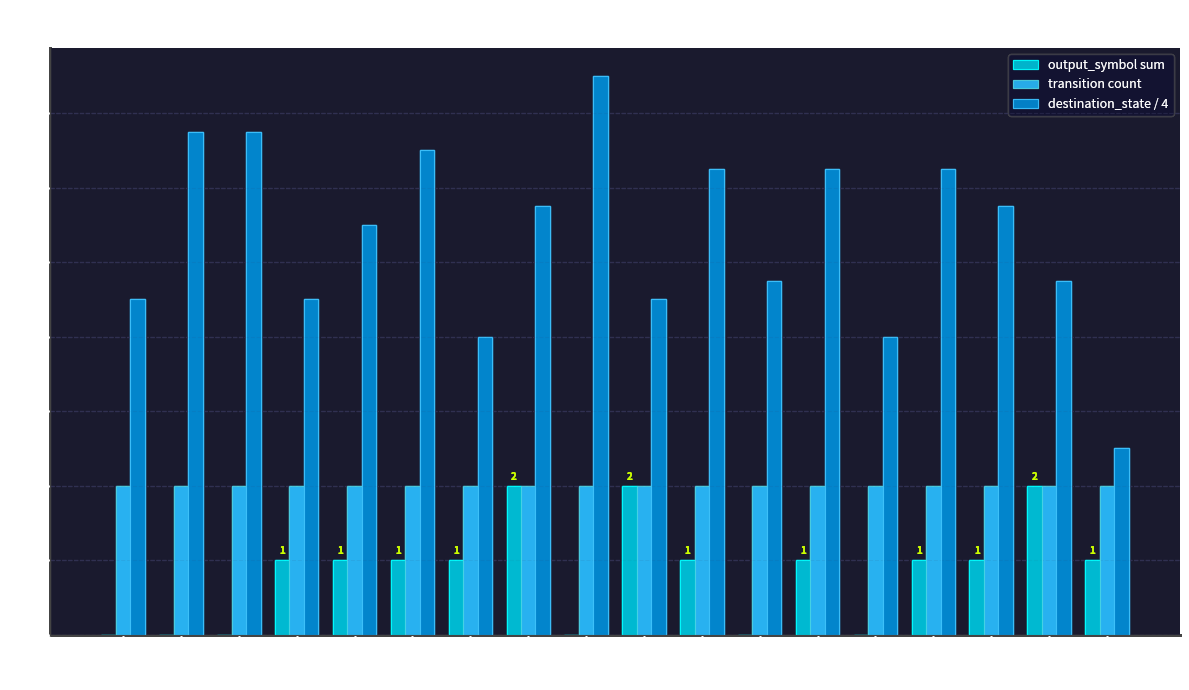

How many groups of bars are there?

18